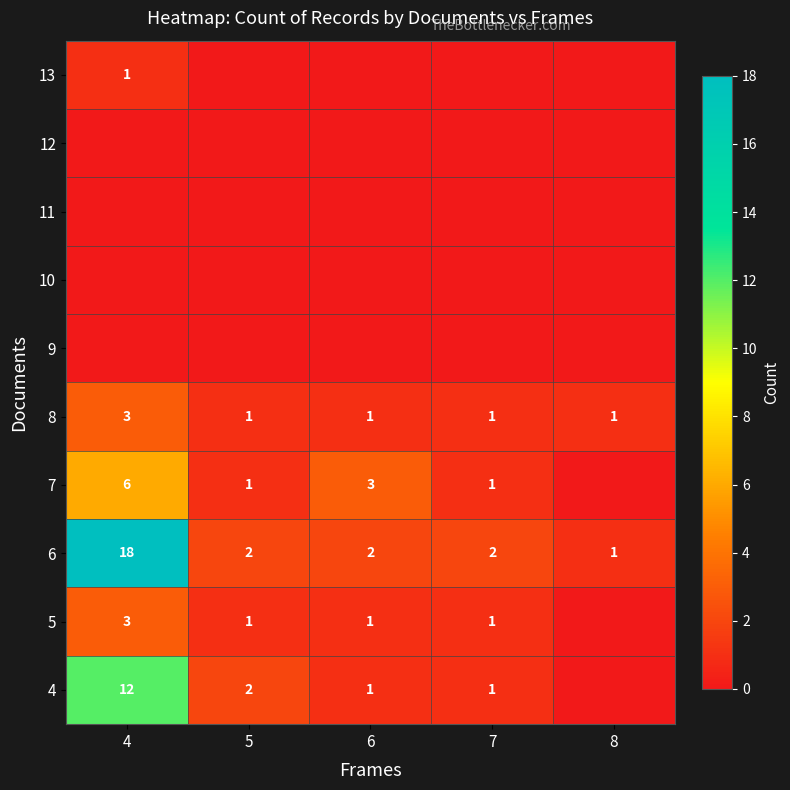

How many 8 values are between 1 and 2?

4